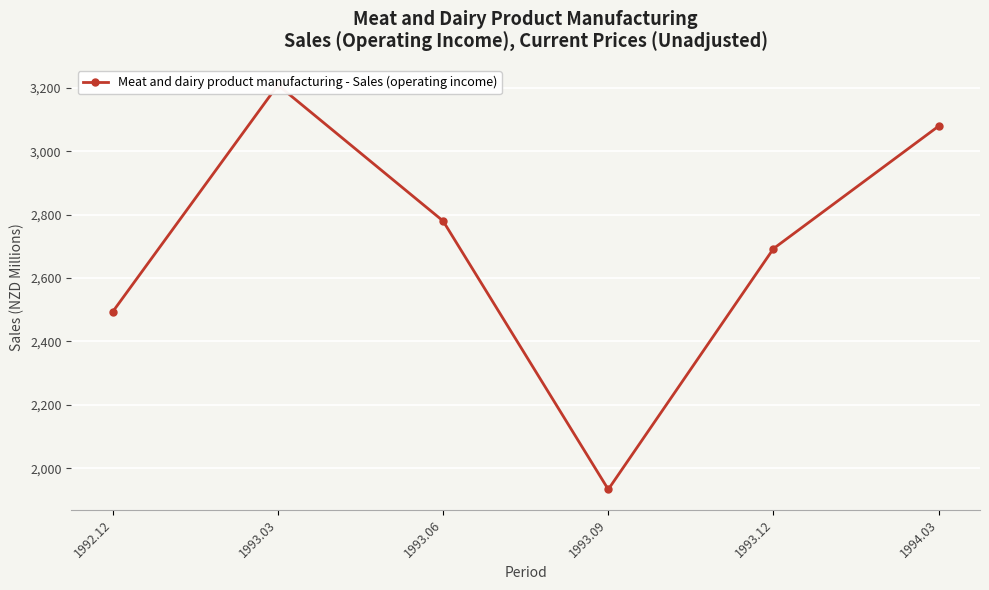

What is the value of the 2nd point from the left?

3209.2